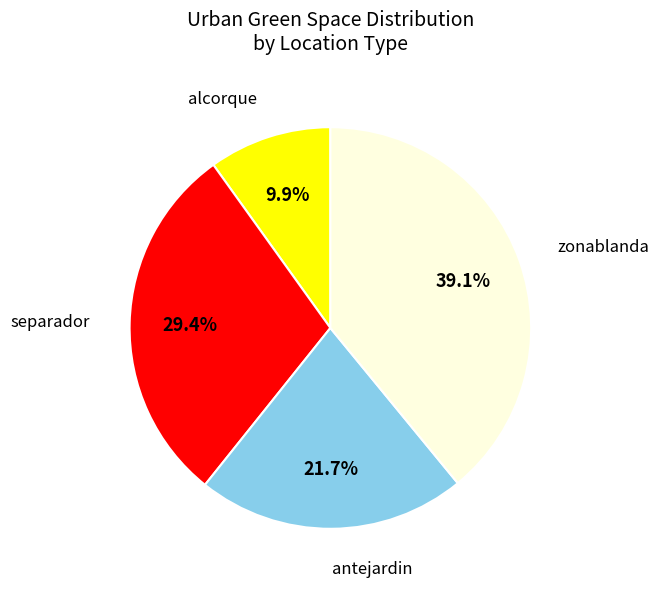

Is there a majority slice in this chart?

No